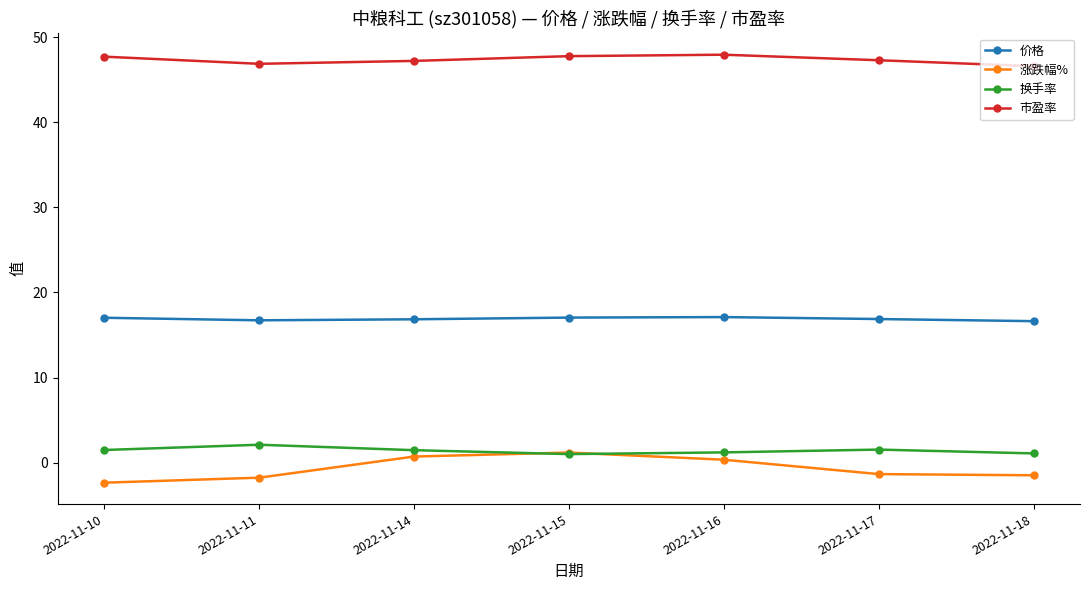

What is the highest value of the 价格 series?

17.1